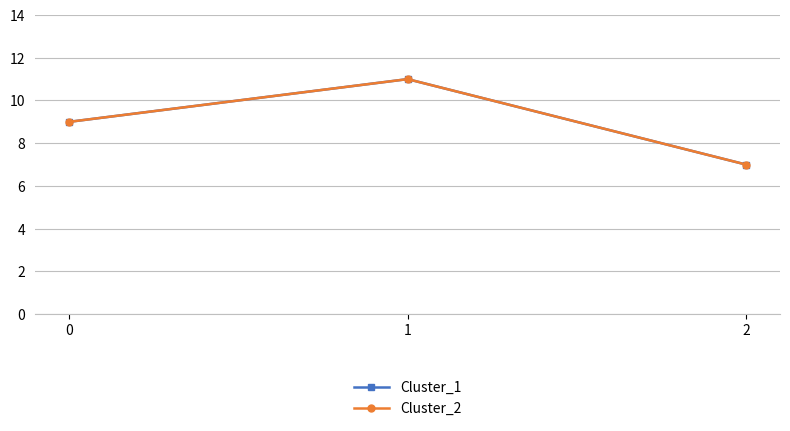

What is the minimum value for Cluster_2?

7